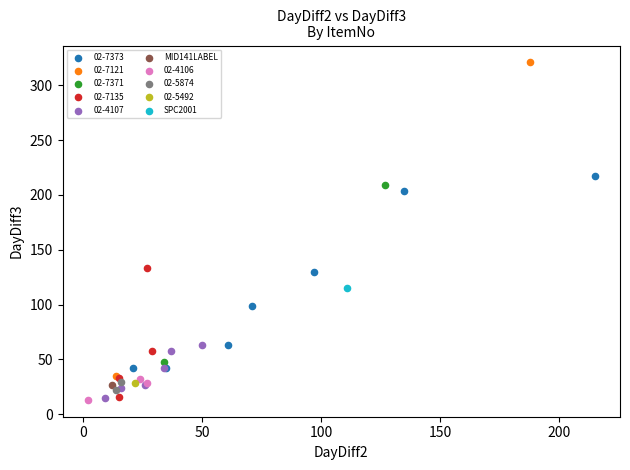

What are all the series names shown in the legend?

02-7373, 02-7121, 02-7371, 02-7135, 02-4107, MID141LABEL, 02-4106, 02-5874, 02-5492, SPC2001